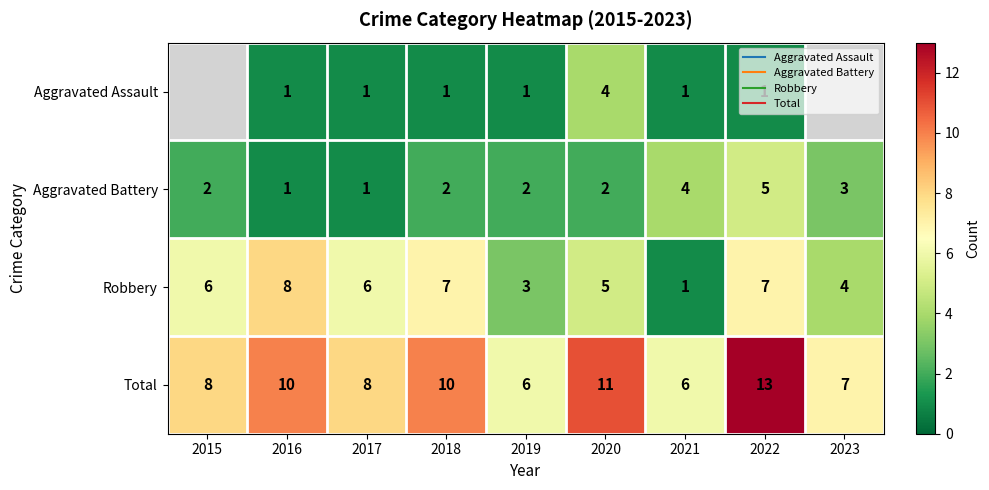

What value does the Robbery series have at 2021?

1.0